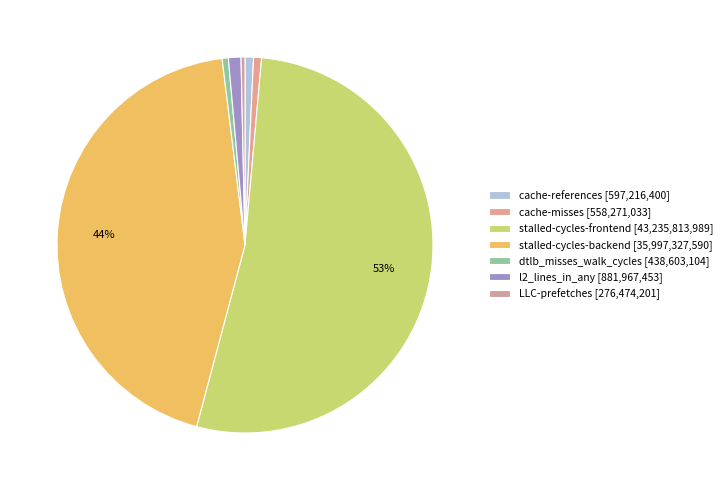

To the nearest percent, what is the combined percentage of LLC-prefetches and dtlb_misses_walk_cycles?

1%